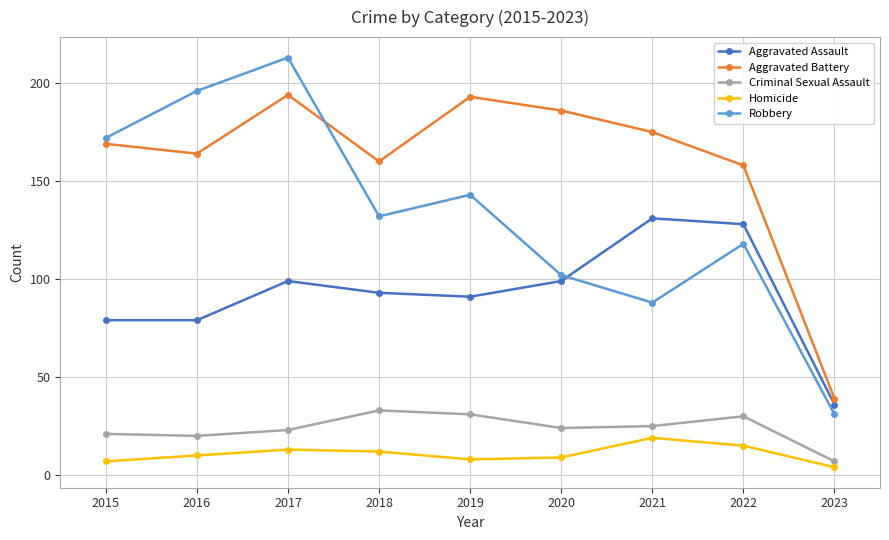

How many interior local peaks does the Aggravated Battery series have?

2